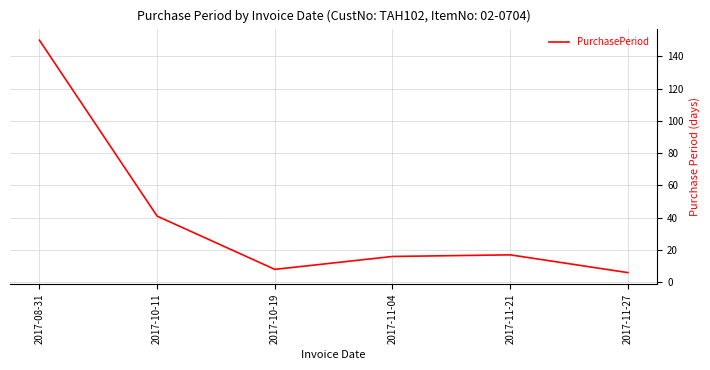

Where is the first local minimum?

2017-10-19